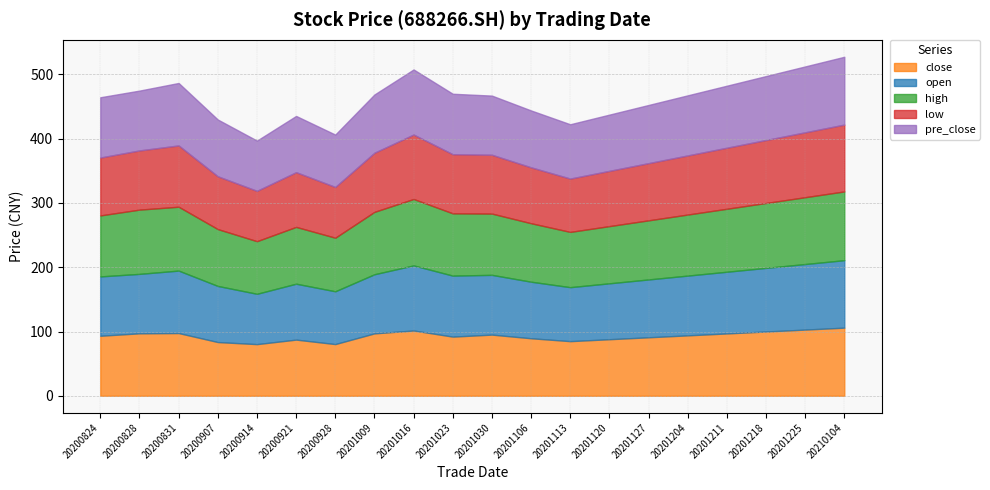

Between 20201113 and 20201030, which is larger?

20201030